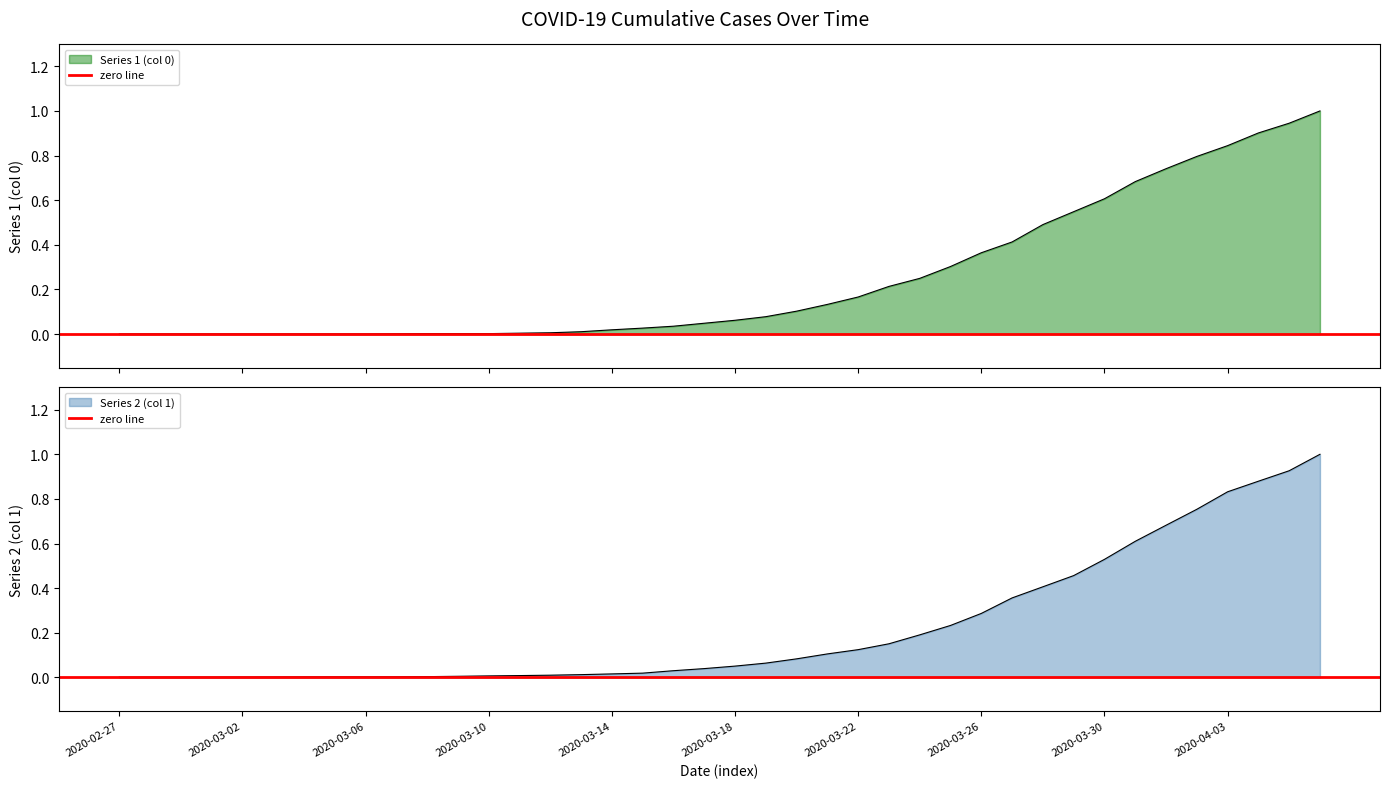

The Series 1 (col 0) series shows 0.0 at 2020-03-06. True or false?

True